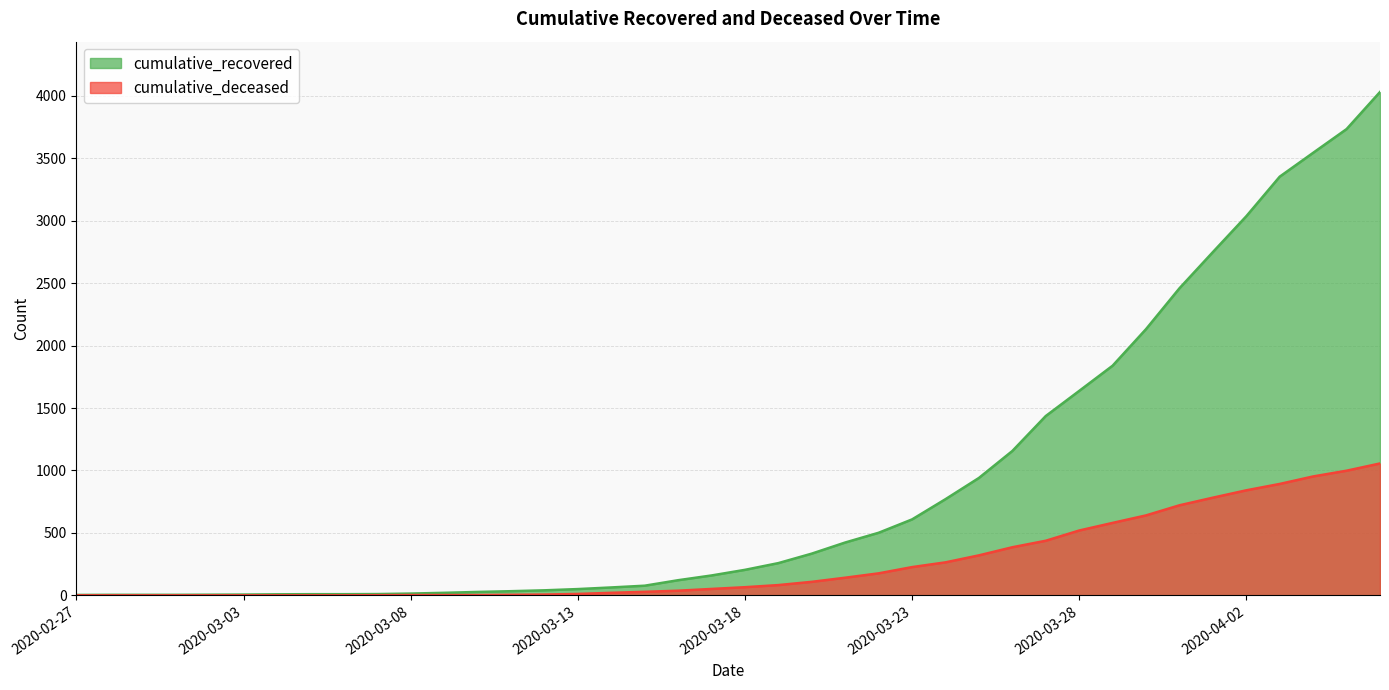

Reading right to left, transcribe all the data shown in this chart.

cumulative_recovered: 2020-04-06=4031	2020-04-05=3734	2020-04-04=3544	2020-04-03=3353	2020-04-02=3036	2020-04-01=2749	2020-03-31=2459	2020-03-30=2132	2020-03-29=1839	2020-03-28=1637	2020-03-27=1436	2020-03-26=1156	2020-03-25=940	2020-03-24=770	2020-03-23=608	2020-03-22=501	2020-03-21=423	2020-03-20=334	2020-03-19=258	2020-03-18=204	2020-03-17=159	2020-03-16=121	2020-03-15=77	2020-03-14=63	2020-03-13=50	2020-03-12=40	2020-03-11=33	2020-03-10=27	2020-03-09=20	2020-03-08=14	2020-03-07=10	2020-03-06=9	2020-03-05=9	2020-03-04=8	2020-03-03=6	2020-03-02=5	2020-03-01=4	2020-02-29=4	2020-02-28=4	2020-02-27=3
cumulative_deceased: 2020-04-06=1056	2020-04-05=998	2020-04-04=952	2020-04-03=892	2020-04-02=841	2020-04-01=782	2020-03-31=721	2020-03-30=640	2020-03-29=580	2020-03-28=519	2020-03-27=437	2020-03-26=385	2020-03-25=320	2020-03-24=264	2020-03-23=226	2020-03-22=176	2020-03-21=141	2020-03-20=108	2020-03-19=82	2020-03-18=65	2020-03-17=51	2020-03-16=37	2020-03-15=28	2020-03-14=20	2020-03-13=11	2020-03-12=6	2020-03-11=4	2020-03-10=2	2020-03-09=2	2020-03-08=2	2020-03-07=1	2020-03-06=0	2020-03-05=0	2020-03-04=0	2020-03-03=0	2020-03-02=0	2020-03-01=0	2020-02-29=0	2020-02-28=0	2020-02-27=0